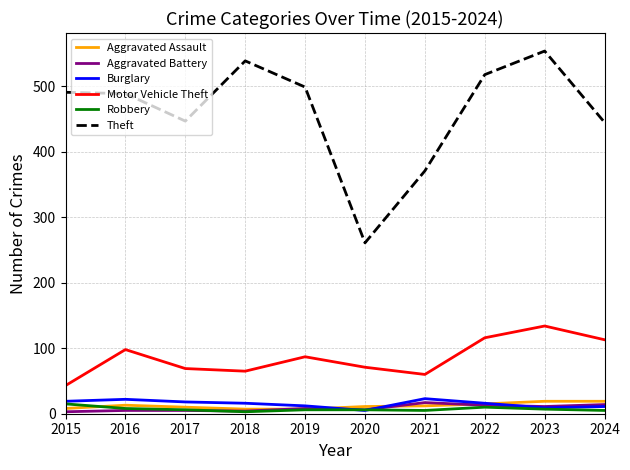

Which category has the highest value across all series?

2023